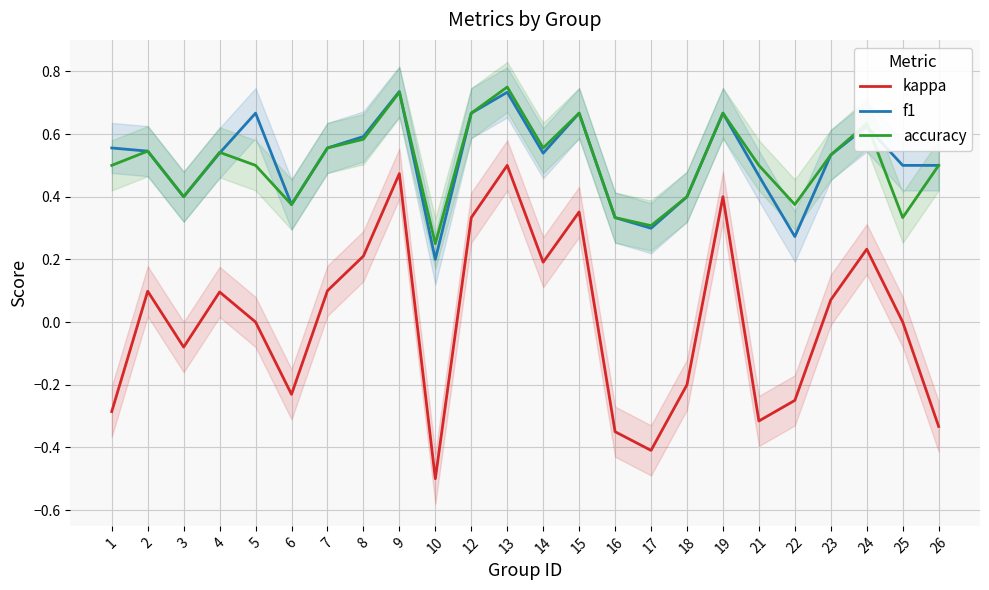

Which series changed the most between 16 and 21?

accuracy